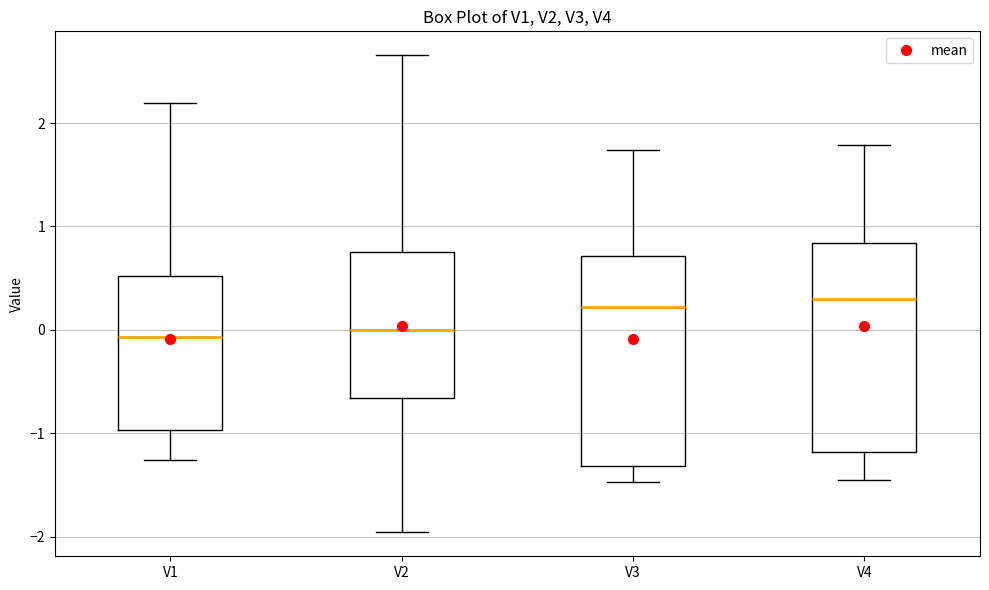

Reading left to right, transcribe this box plot: for each box, give where its median line is, the range the box spans, and where its two whiskers end, as read against the y-axis. The values are not printed on the chart, so give them approximately, as read against the axis.

V1: median -0.1, box -1.0 to 0.5, whiskers -1.3 to 2.2
V2: median 0.0, box -0.7 to 0.8, whiskers -2.0 to 2.7
V3: median 0.2, box -1.3 to 0.7, whiskers -1.5 to 1.7
V4: median 0.3, box -1.2 to 0.8, whiskers -1.4 to 1.8